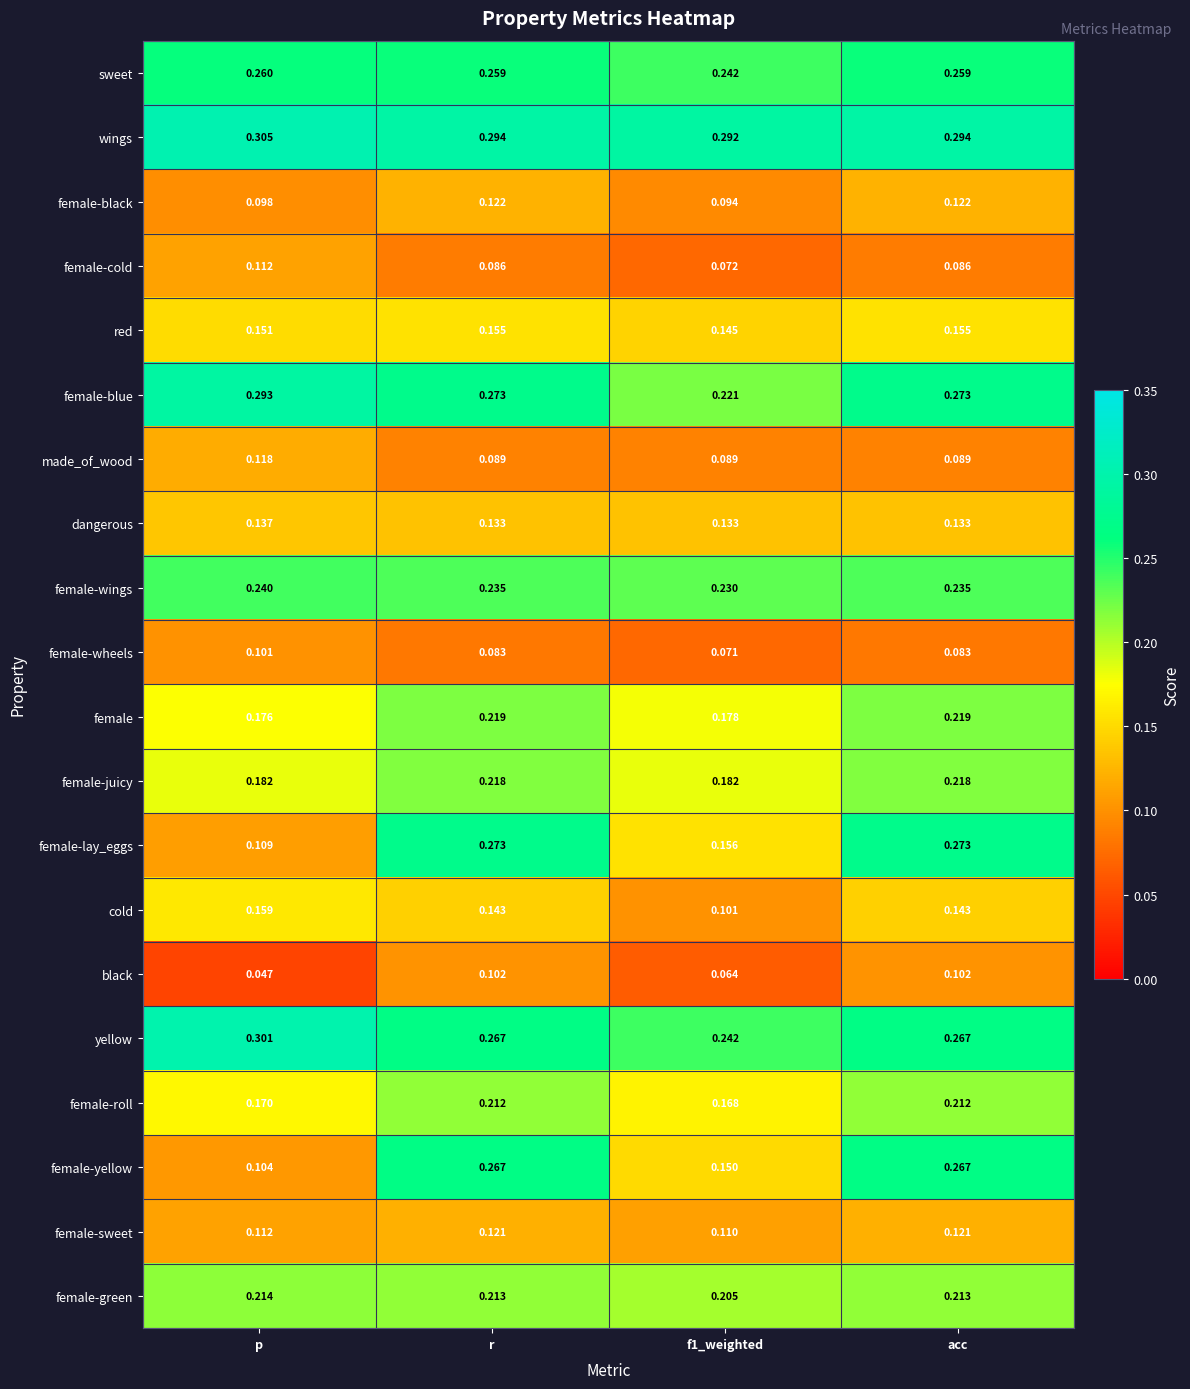

Which series changed the most between p and f1_weighted?

female-blue